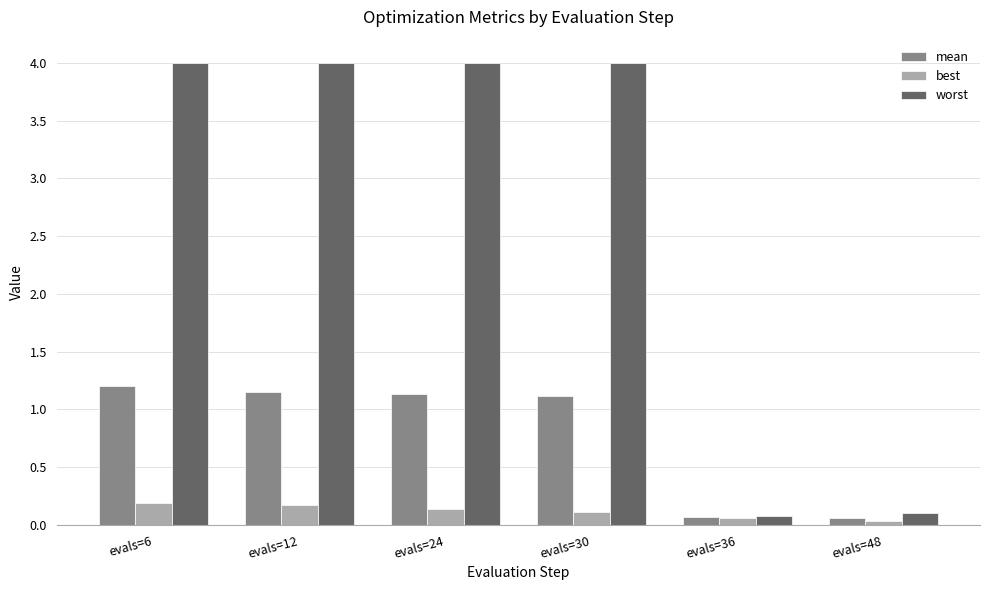

At how many categories does at least one series exceed 2?

4